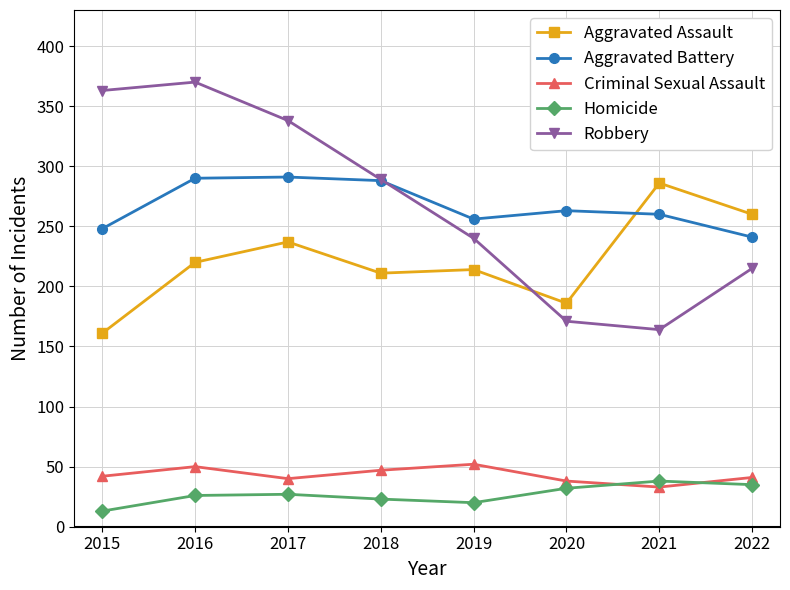

After their last crossing, which series has the higher values: Aggravated Assault or Robbery?

Aggravated Assault